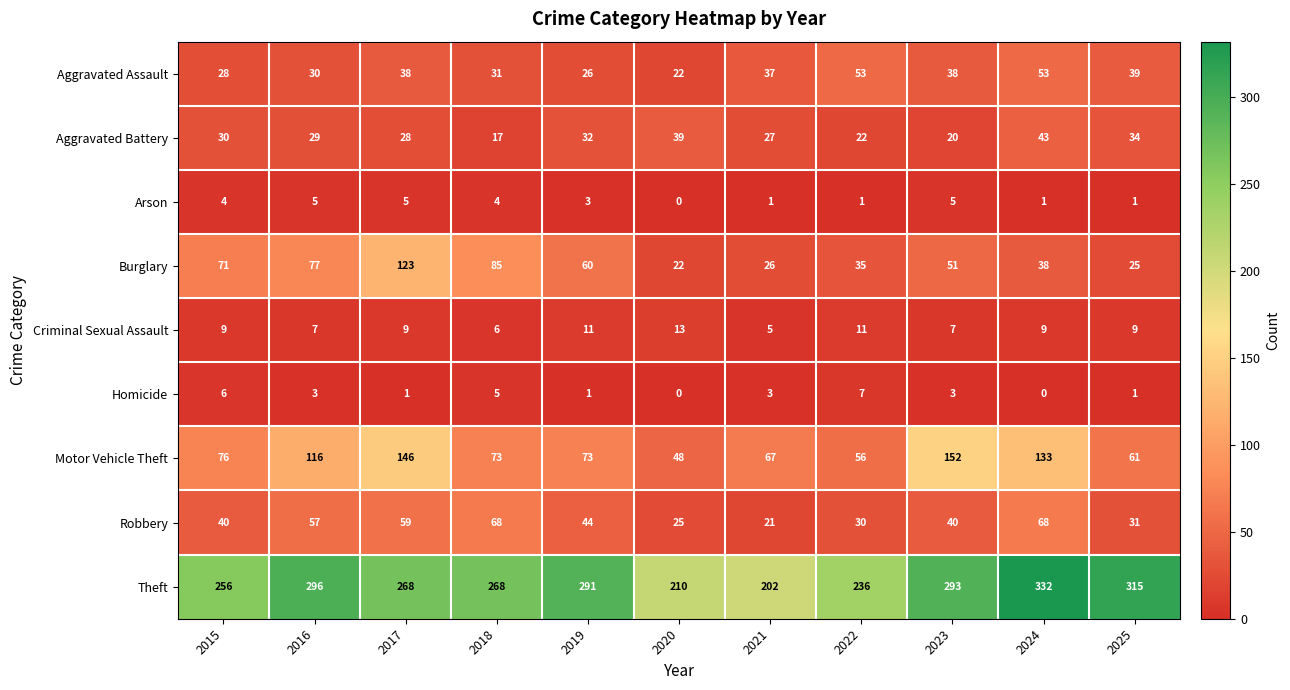

What is the difference between the maximum and minimum values in the Burglary series?

101